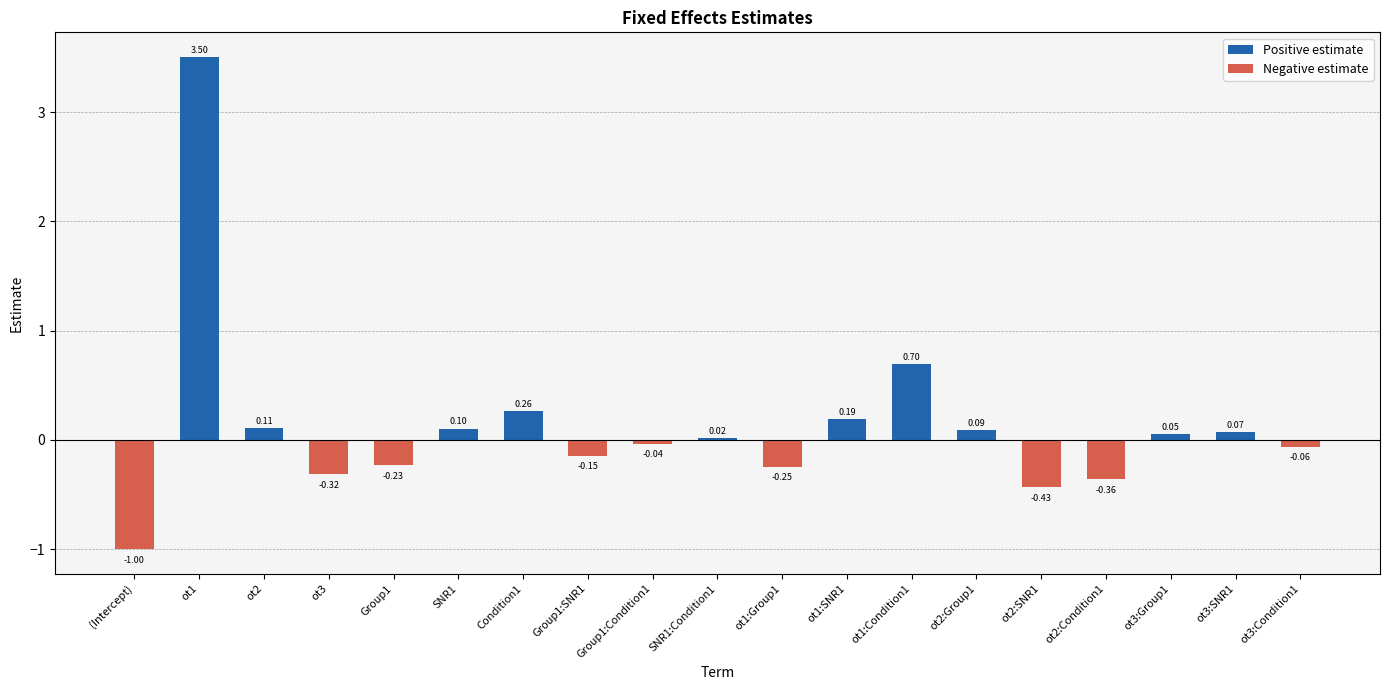

Rank the series by their average value, from lowest to highest.

Negative estimate, Positive estimate